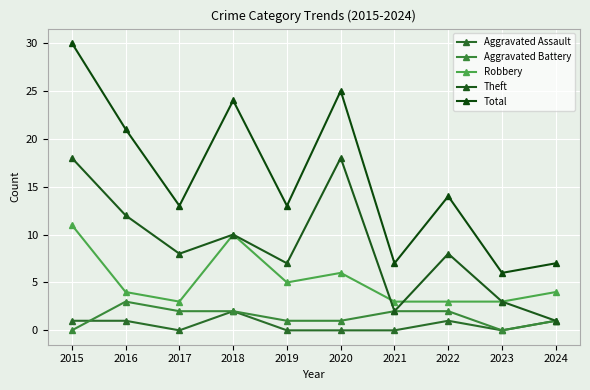

What is the sum of all Theft values?

87